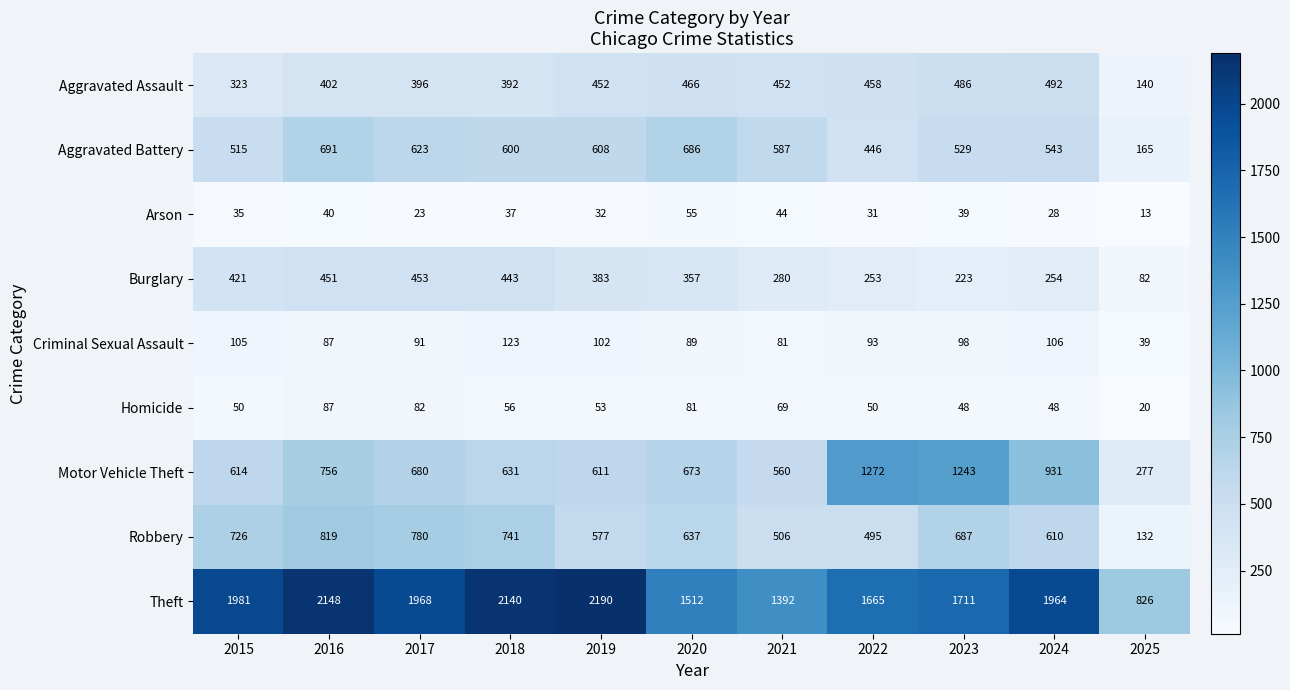

List the series in order of their peak value, lowest first.

Arson, Homicide, Criminal Sexual Assault, Burglary, Aggravated Assault, Aggravated Battery, Robbery, Motor Vehicle Theft, Theft